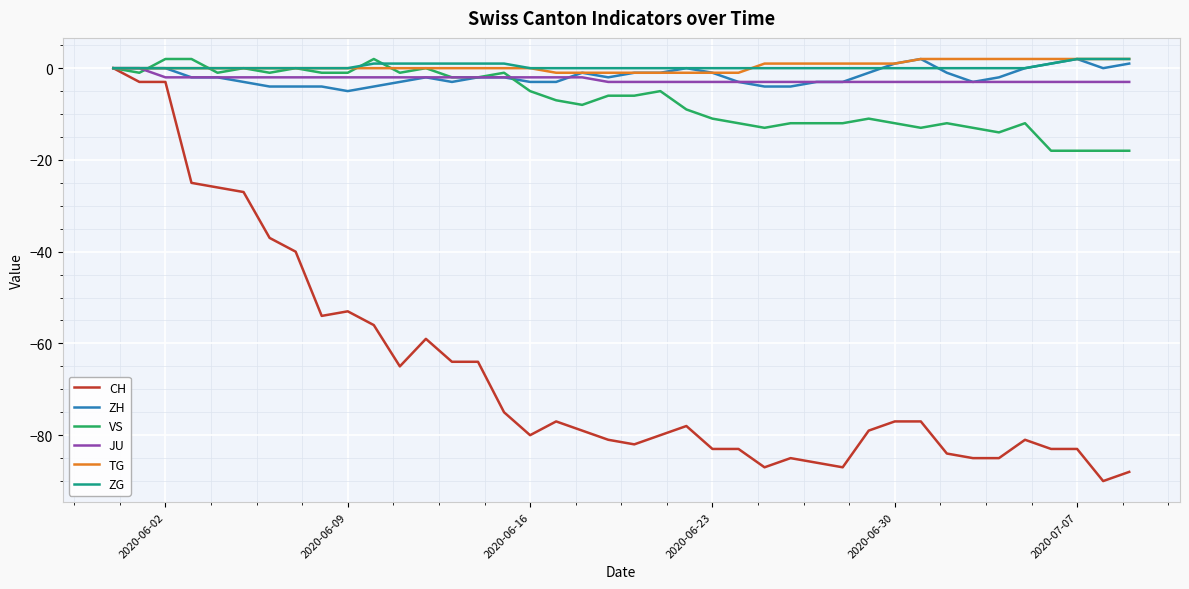

Which series has the widest spread of values?

CH